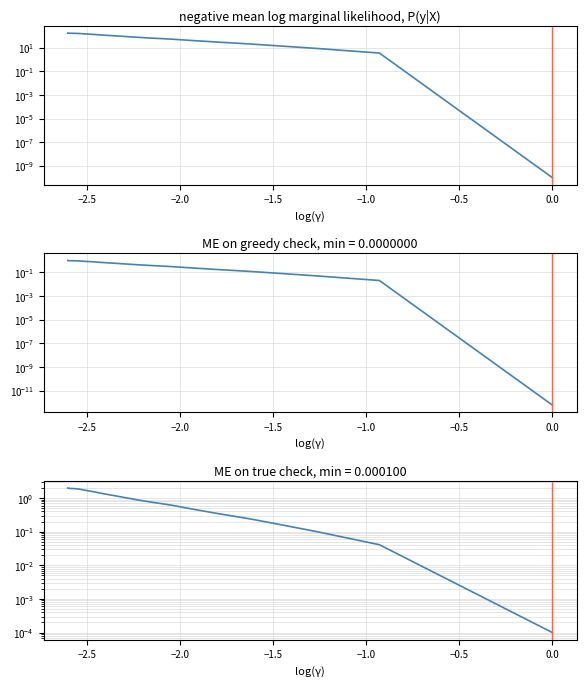

Count the number of categories in the chart.

40